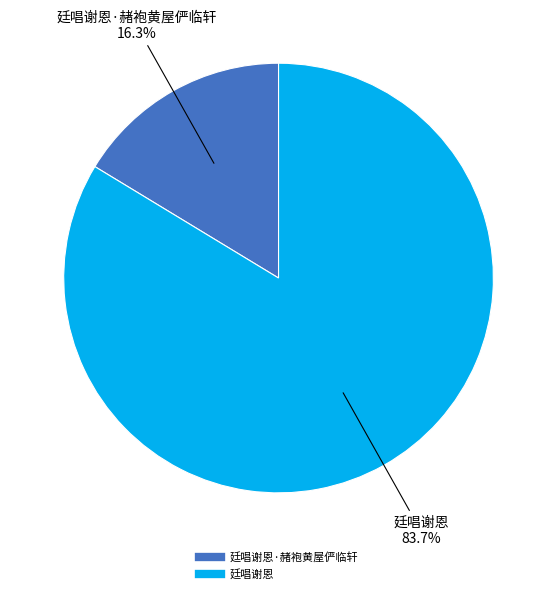

Does any single category account for the majority?

Yes